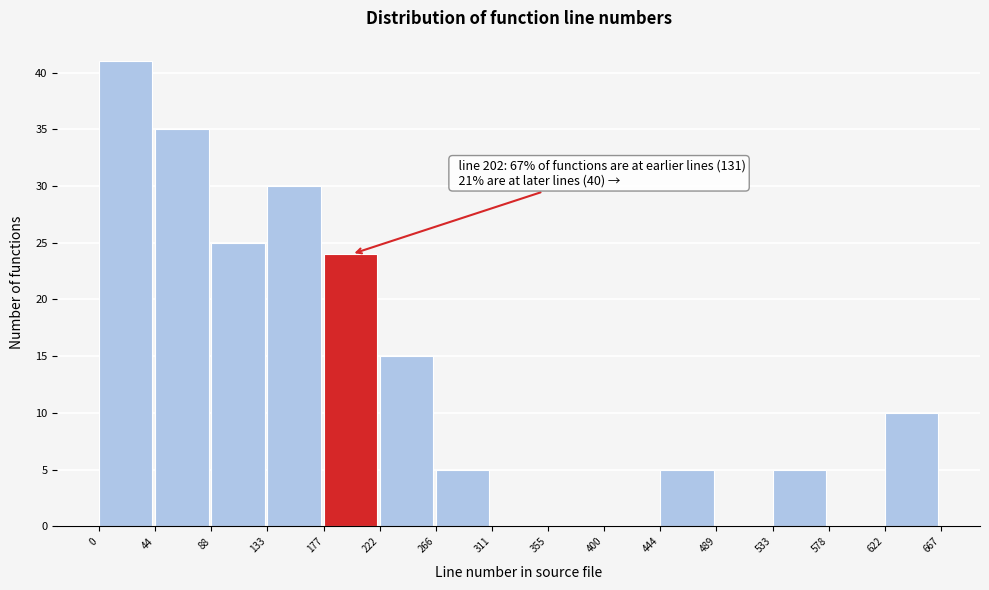

Over which range of the x-axis is the bar tallest?

0 to 44